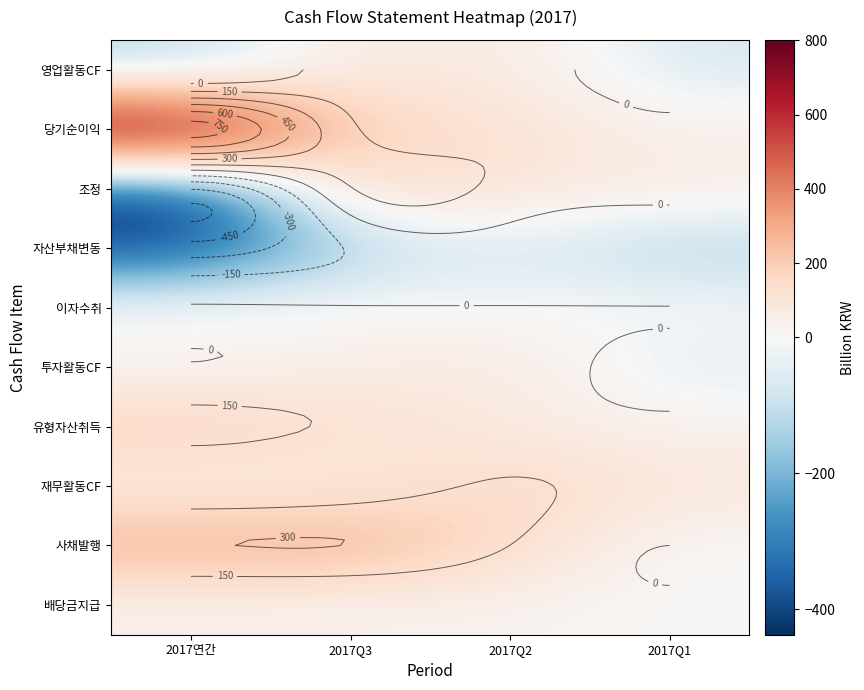

How many series are shown in this chart?

10